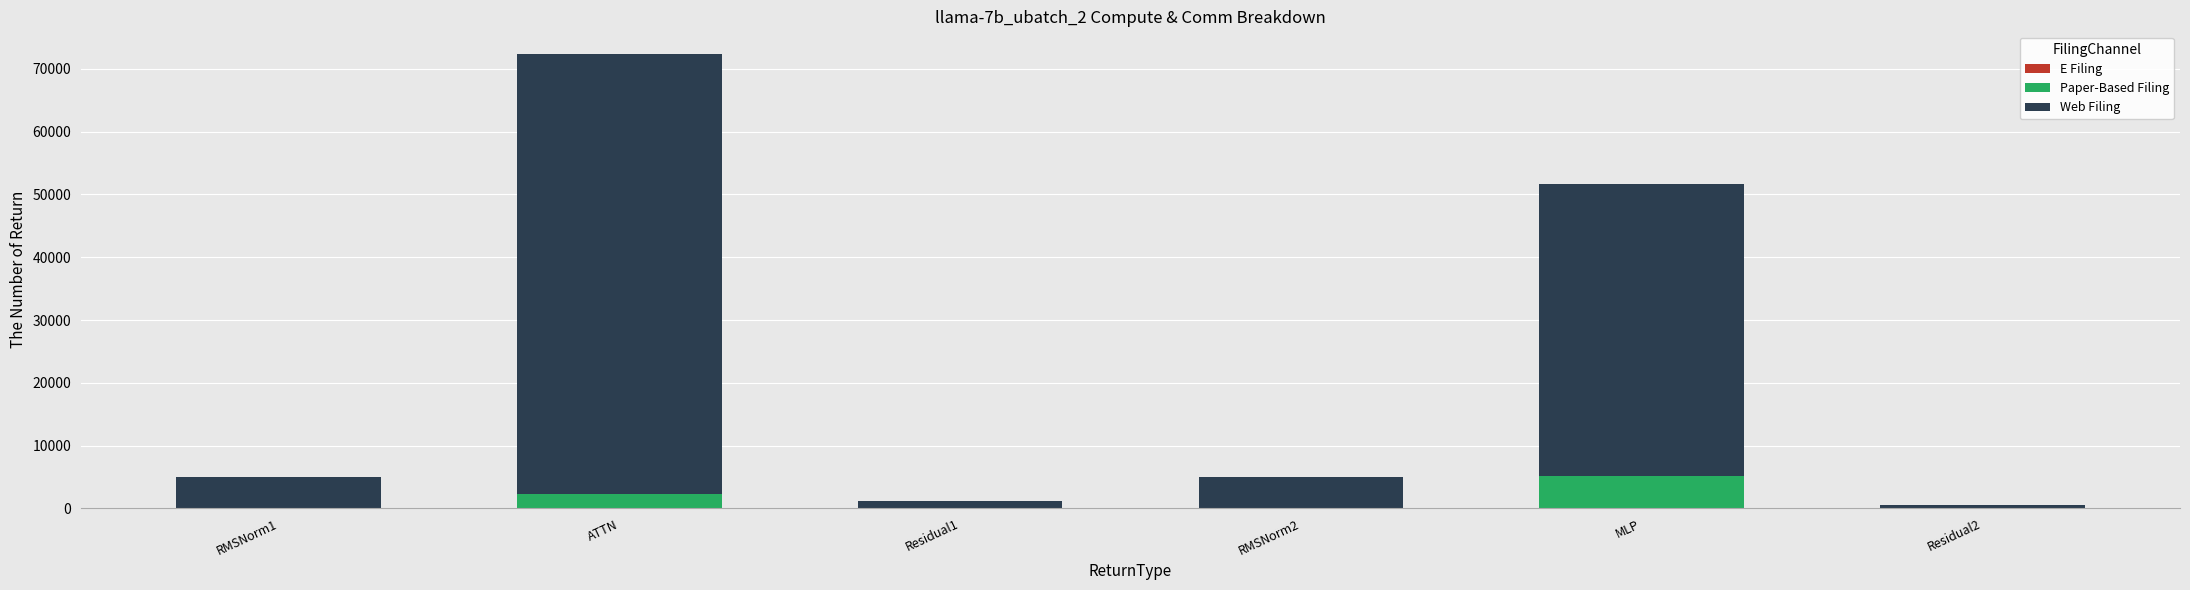

Reading right to left, what are the values for Paper-Based Filing?

Residual2=0.0	MLP=5077.0	RMSNorm2=0.0	Residual1=0.0	ATTN=2271.3	RMSNorm1=0.0